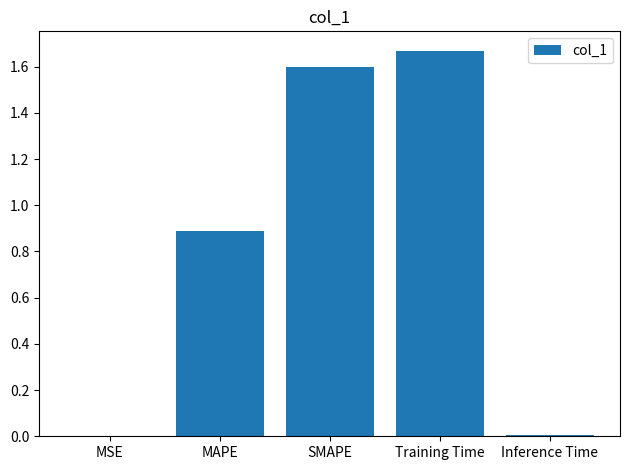

Read the value at SMAPE.

1.6